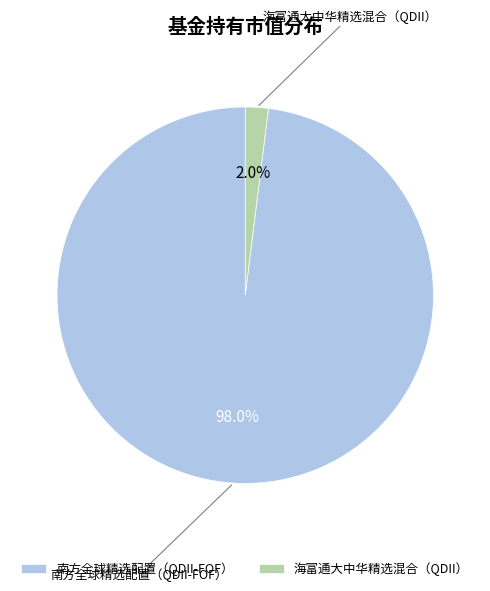

True or false: 海富通大中华精选混合（QDII） accounts for 2% of the total.

True